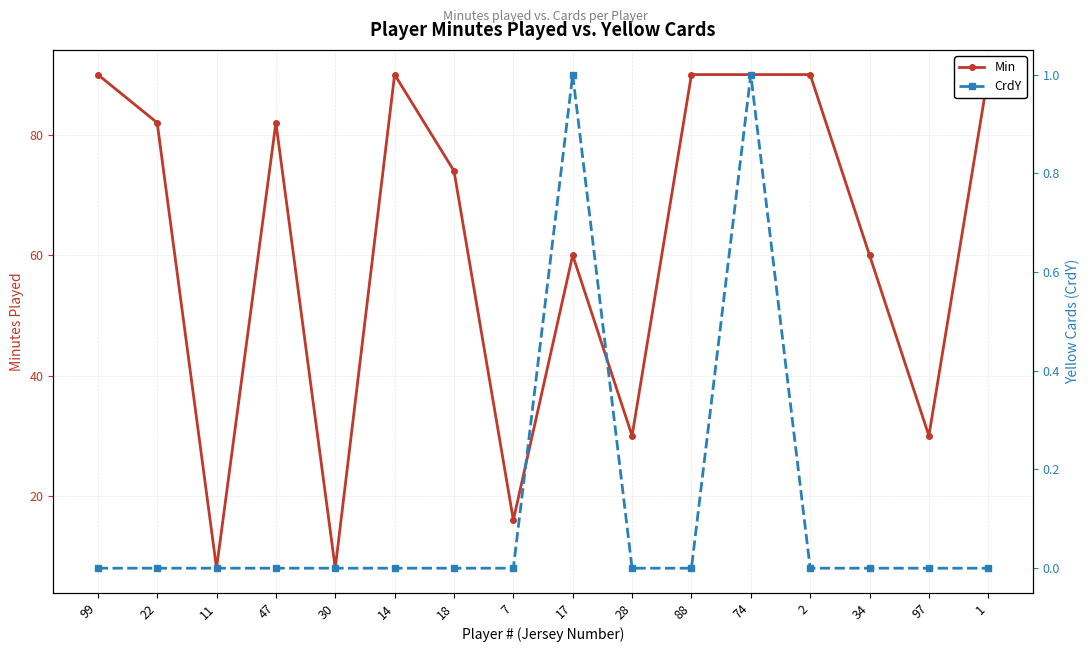

At which category is the sum across all series the highest?

74